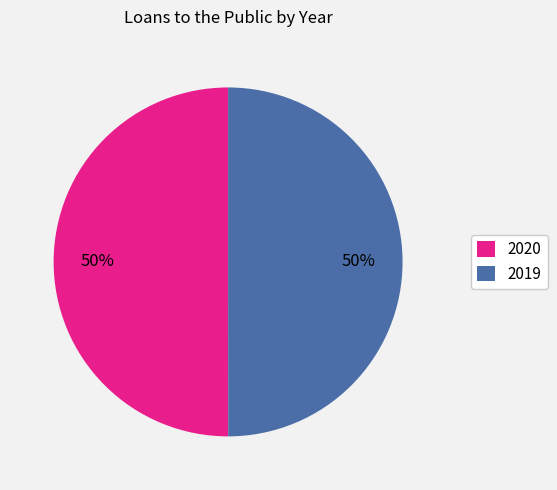

Is the sum of 2020 and 2019 greater than half?

Yes